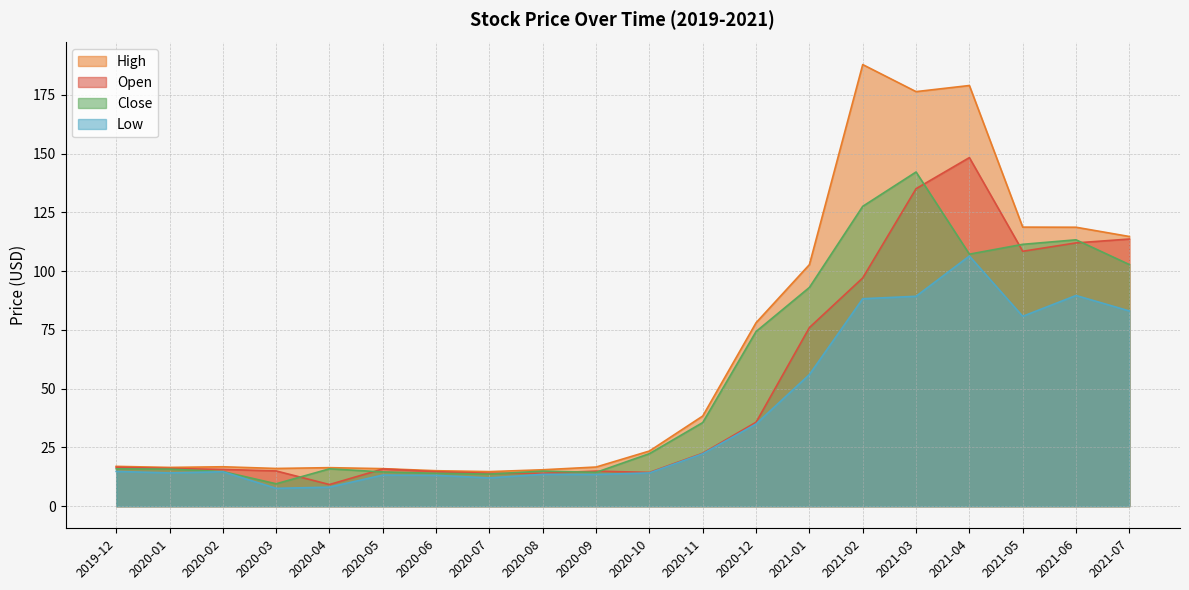

Is it true that Close equals 14.6 at 2020-05?

True